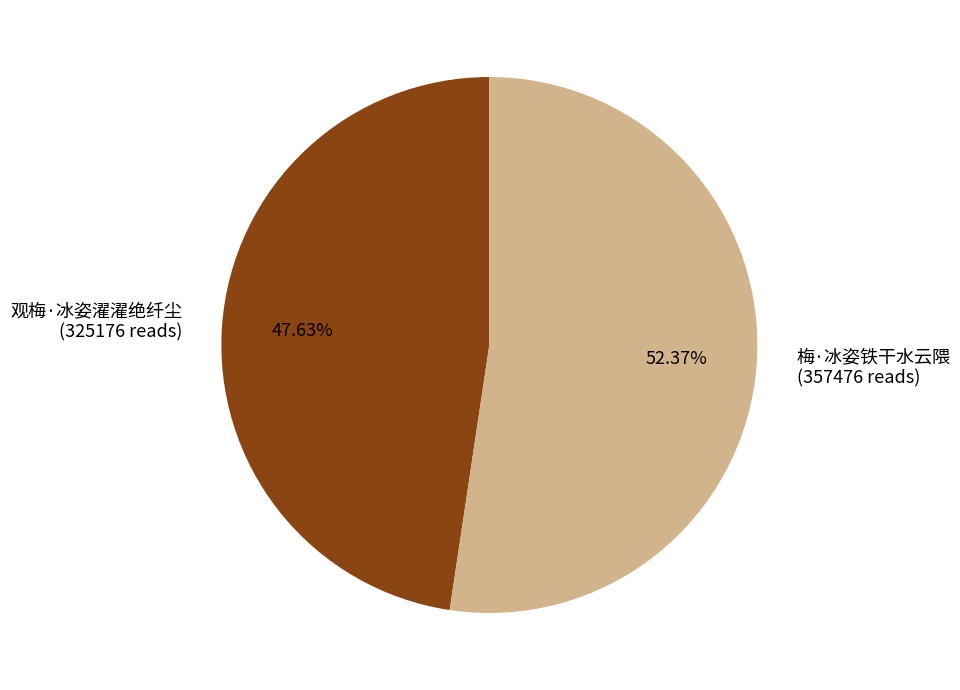

To the nearest percent, what percentage of the pie is 梅·冰姿铁干水云隈?

52%